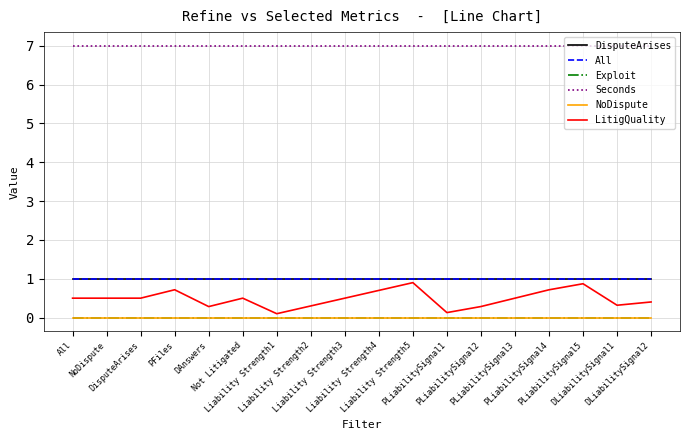

What is the maximum value for DisputeArises?

1.0